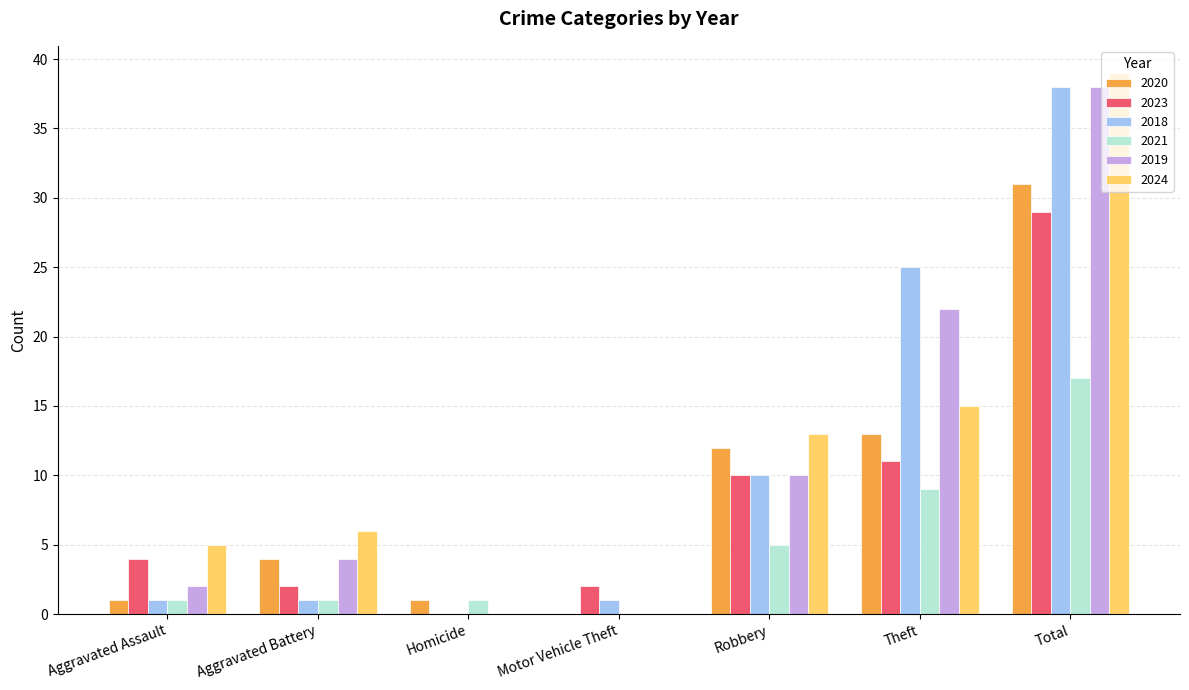

True or false: 2024 has a value of 5 at Aggravated Assault.

True